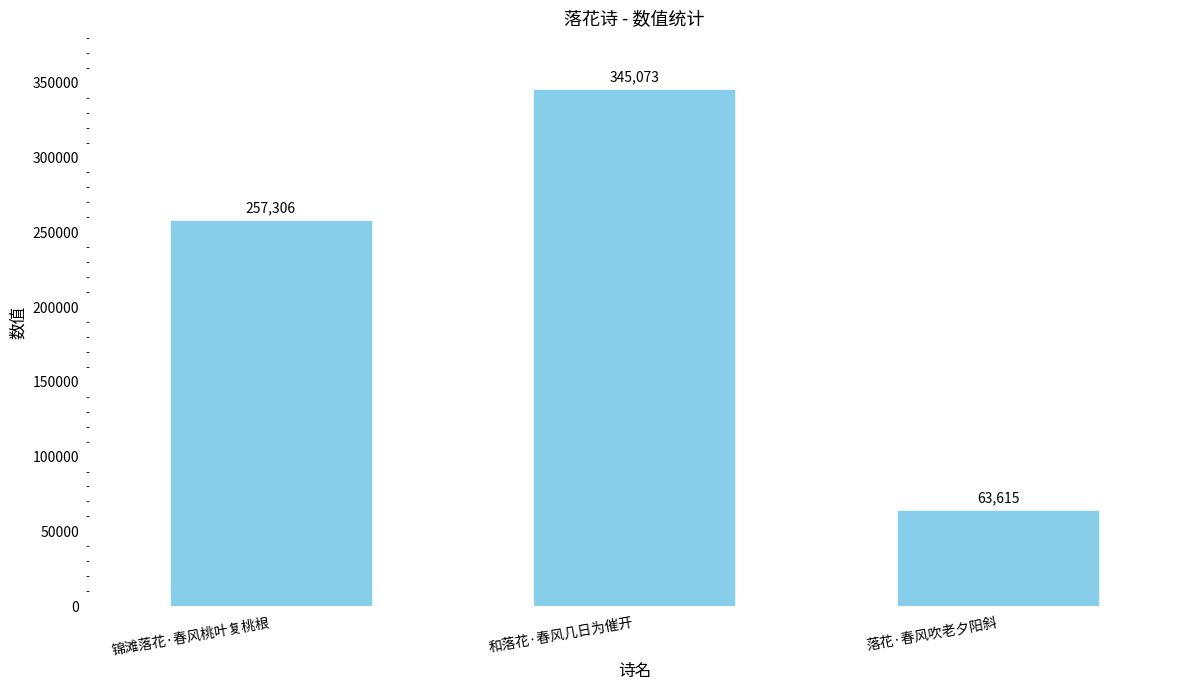

What is the label of the 3rd bar from the left?

落花·春风吹老夕阳斜